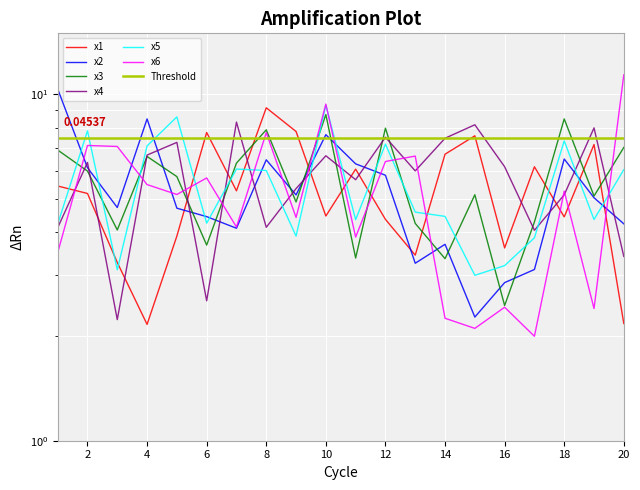

Reading left to right, list all the values displayed in this chart.

x1: 1=5.4	2=5.2	3=3.3	4=2.2	5=3.9	6=7.8	7=5.3	8=9.1	9=7.8	10=4.5	11=6.1	12=4.4	13=3.4	14=6.7	15=7.6	16=3.6	17=6.2	18=4.4	19=7.2	20=2.2
x2: 1=10.4	2=6.1	3=4.7	4=8.5	5=4.7	6=4.4	7=4.1	8=6.5	9=5.1	10=7.6	11=6.3	12=5.8	13=3.3	14=3.7	15=2.3	16=2.9	17=3.1	18=6.5	19=5.0	20=4.2
x3: 1=6.9	2=6.0	3=4.1	4=6.6	5=5.8	6=3.7	7=6.3	8=7.9	9=4.9	10=8.7	11=3.4	12=8.0	13=4.2	14=3.4	15=5.1	16=2.5	17=4.3	18=8.5	19=5.1	20=7.0
x4: 1=4.1	2=6.4	3=2.2	4=6.7	5=7.3	6=2.5	7=8.3	8=4.1	9=5.3	10=6.6	11=5.7	12=7.5	13=6.0	14=7.5	15=8.2	16=6.2	17=4.1	18=5.1	19=8.0	20=3.4
x5: 1=4.2	2=7.8	3=3.1	4=7.1	5=8.6	6=4.2	7=6.1	8=6.0	9=3.9	10=9.3	11=4.3	12=7.2	13=4.6	14=4.4	15=3.0	16=3.2	17=3.9	18=7.3	19=4.4	20=6.1
x6: 1=3.5	2=7.1	3=7.1	4=5.5	5=5.1	6=5.7	7=4.1	8=7.8	9=4.4	10=9.4	11=3.9	12=6.4	13=6.6	14=2.3	15=2.1	16=2.4	17=2.0	18=5.3	19=2.4	20=11.4